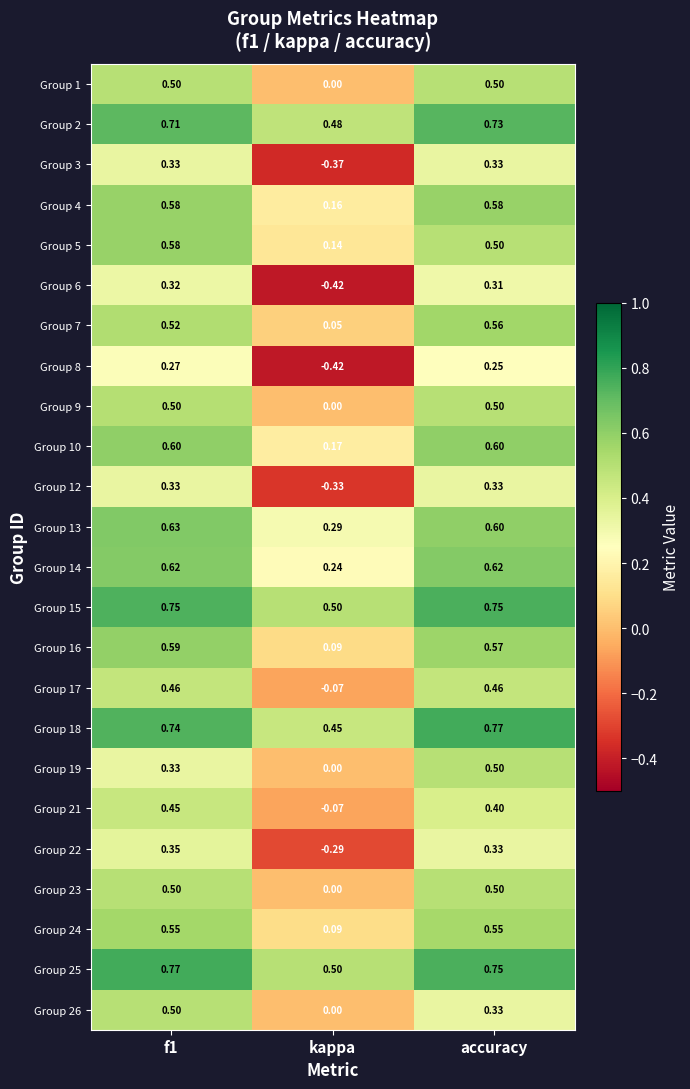

Where is Group 23 nearest to the value 0?

kappa